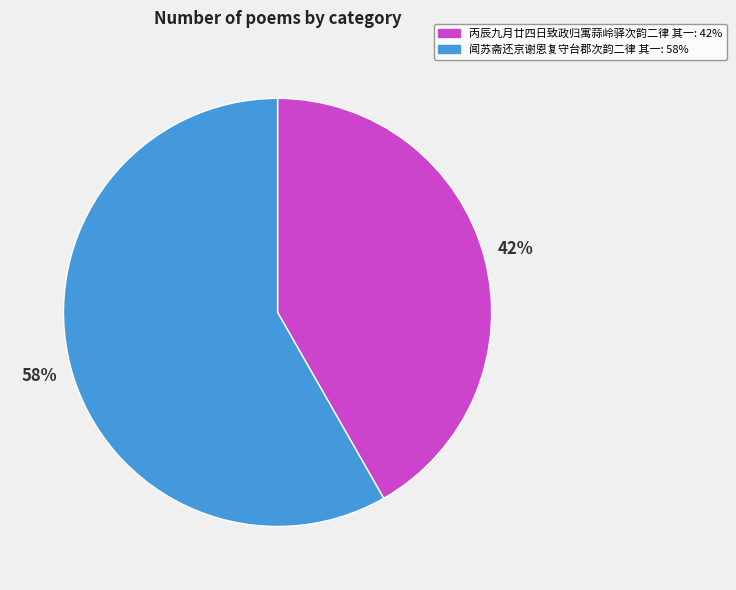

To the nearest percent, what portion does 闻苏斋还京谢恩复守台郡次韵二律 其一 represent?

58%